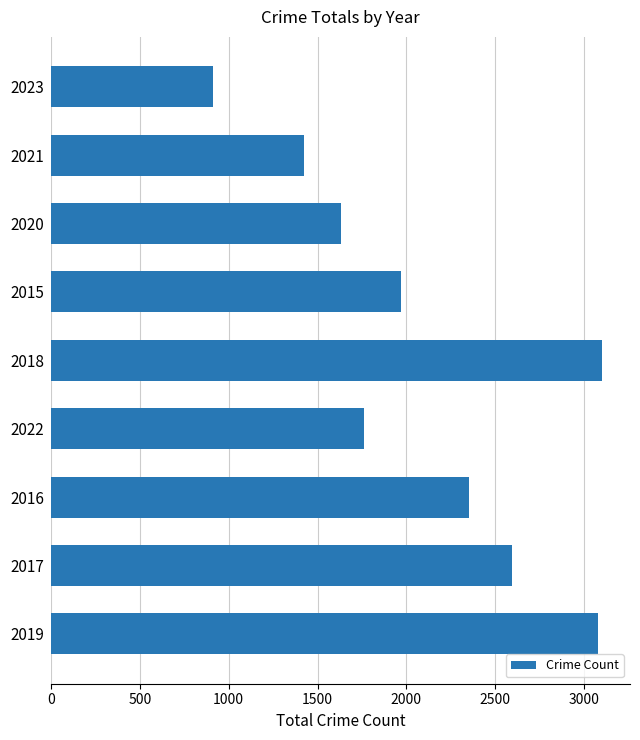

Does the chart contain stacked bars?

No